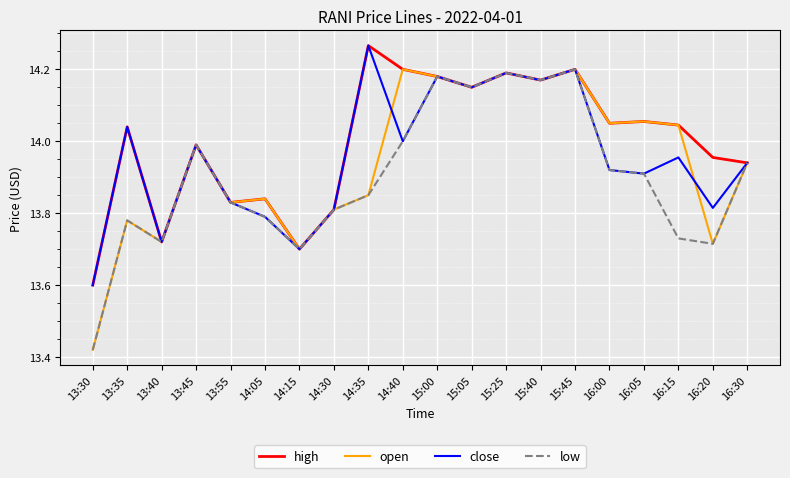

What position from the left is 15:00?

11